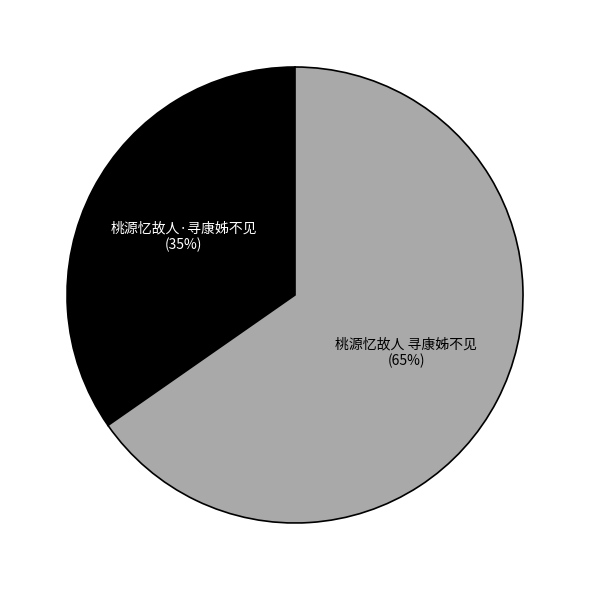

To the nearest percent, what is the average slice percentage?

50%